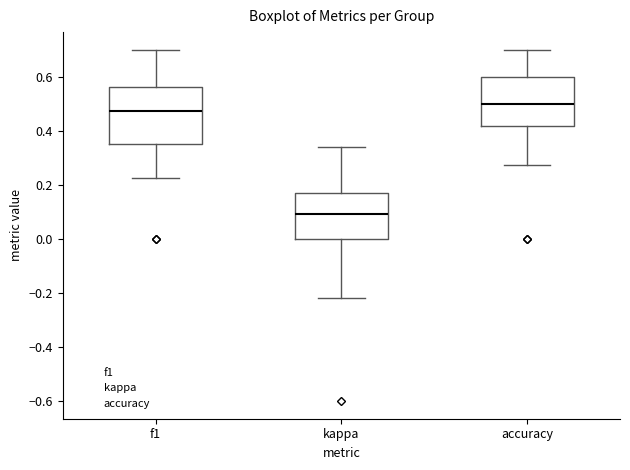

Where does the upper whisker of the box for kappa end on the y-axis? The values are not printed on the chart, so give them approximately, as read against the axis.

0.34